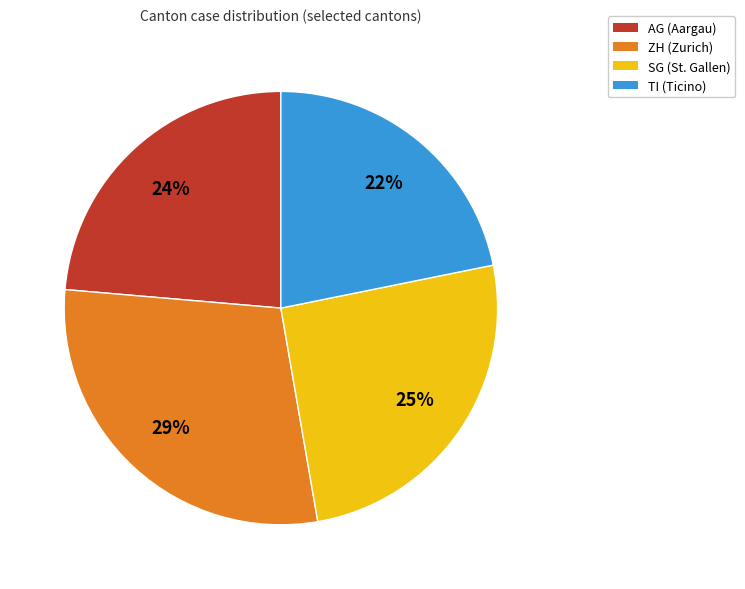

What is the smallest slice in the pie chart?

TI